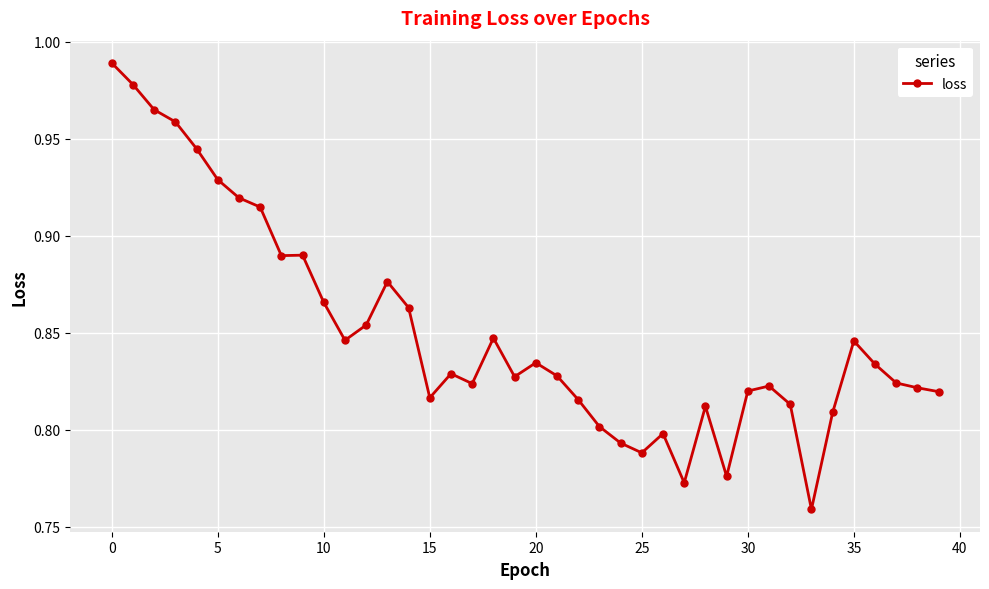

True or false: there are more than 1 points higher than both neighbors.

True